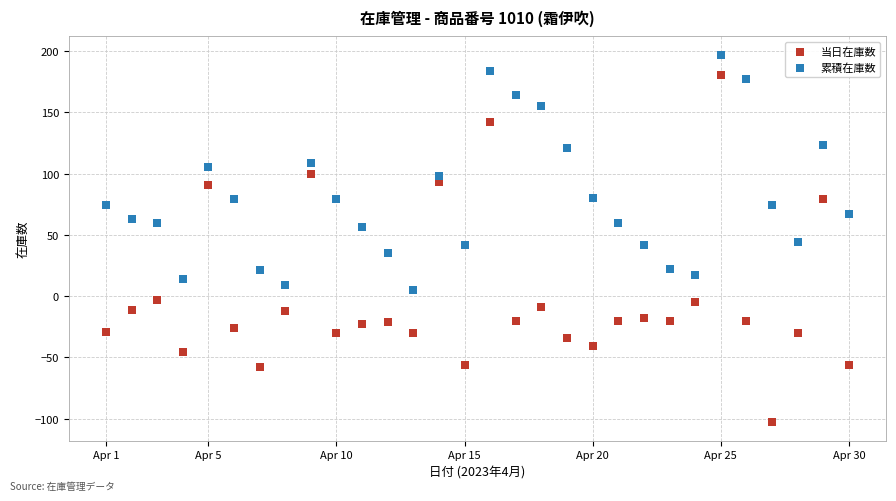

Which series has the widest spread of Y values?

当日在庫数